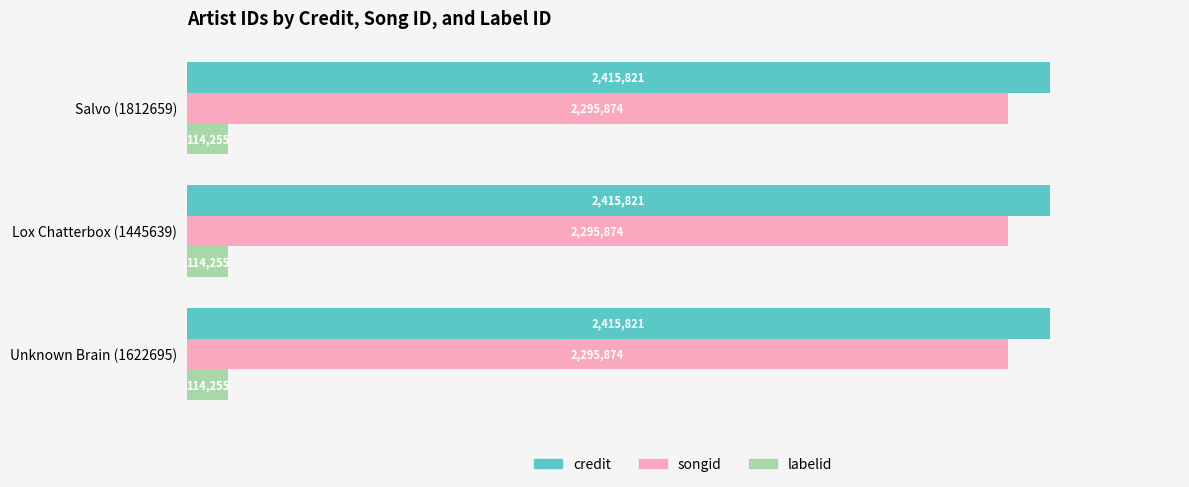

What are all the series names shown in the legend?

credit, songid, labelid